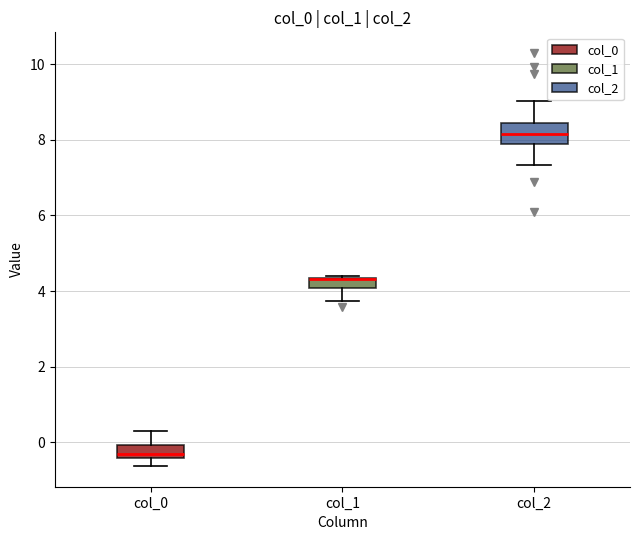

Which box is the tallest, from its lower edge to its upper edge?

col_2